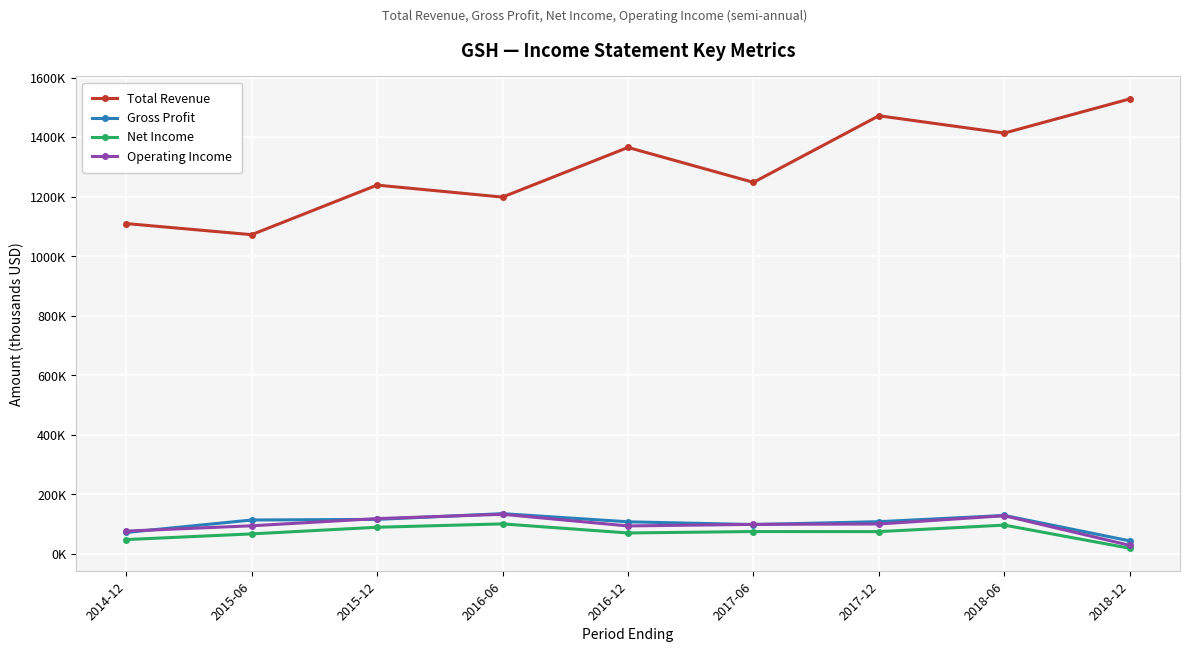

Reading left to right, extract all data points from this chart.

Total Revenue: 2014-12=1110000	2015-06=1072600	2015-12=1239200	2016-06=1198900	2016-12=1365700	2017-06=1248400	2017-12=1472100	2018-06=1414000	2018-12=1528700
Gross Profit: 2014-12=72400	2015-06=114200	2015-12=116300	2016-06=135600	2016-12=108200	2017-06=99000	2017-12=108600	2018-06=129500	2018-12=44100
Net Income: 2014-12=48500	2015-06=67600	2015-12=89900	2016-06=101200	2016-12=70700	2017-06=75500	2017-12=75200	2018-06=97100	2018-12=19300
Operating Income: 2014-12=77000	2015-06=94800	2015-12=119000	2016-06=133400	2016-12=94300	2017-06=99600	2017-12=100800	2018-06=128600	2018-12=29000